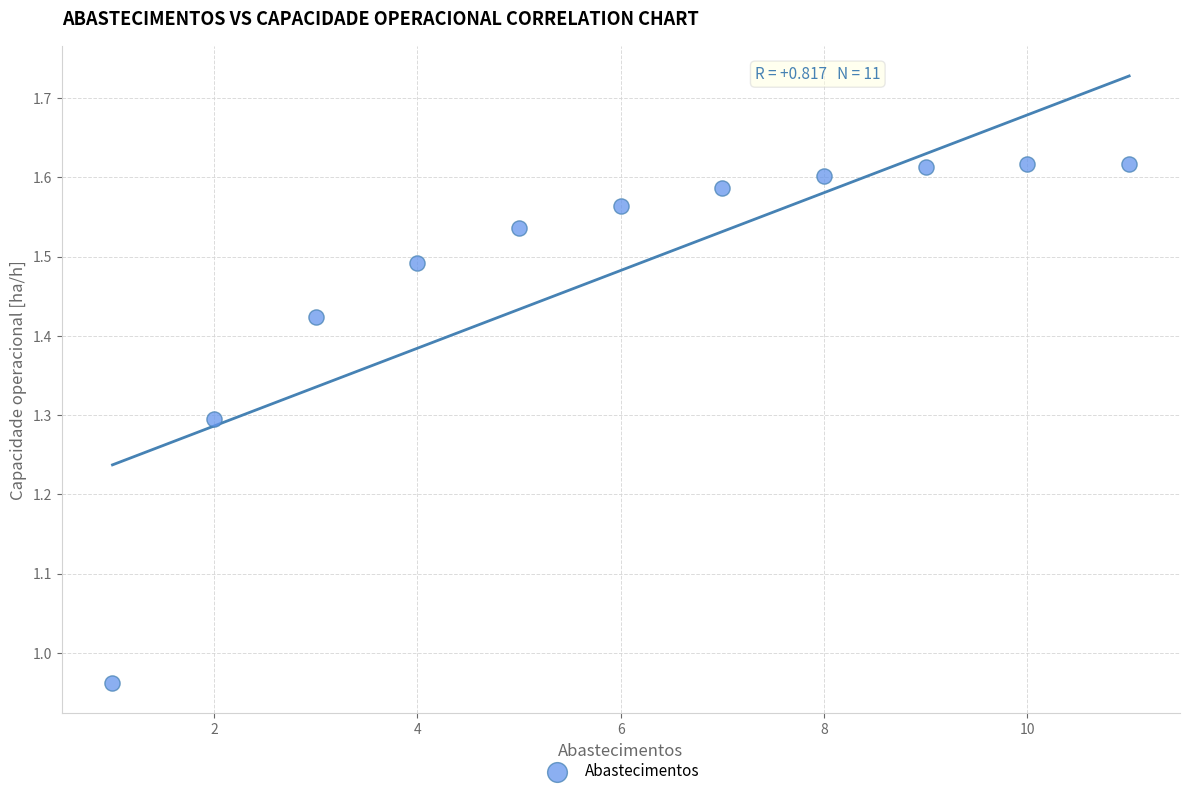

What is the range of Y values (max minus min)?

0.7